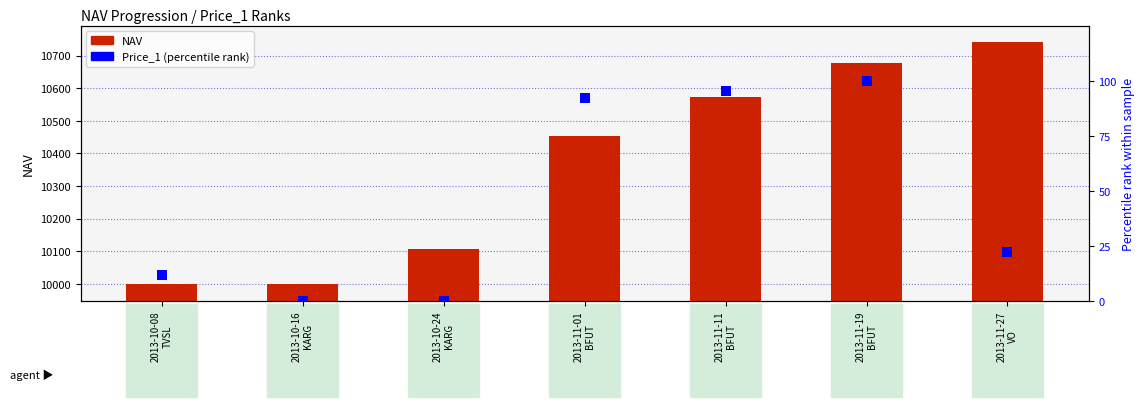

Is the value of NAV at 2013-11-01
BFUT greater than the value of Price_1 (percentile rank) at 2013-11-01
BFUT?

Yes